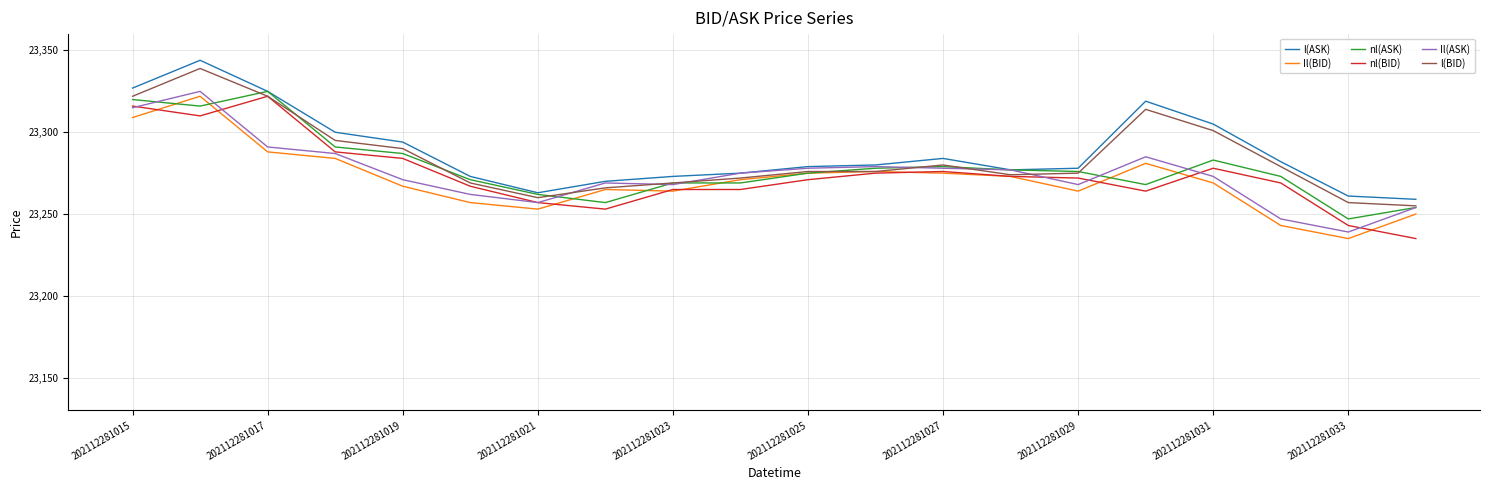

True or false: nl(BID) has more than 2 interior local peaks.

True